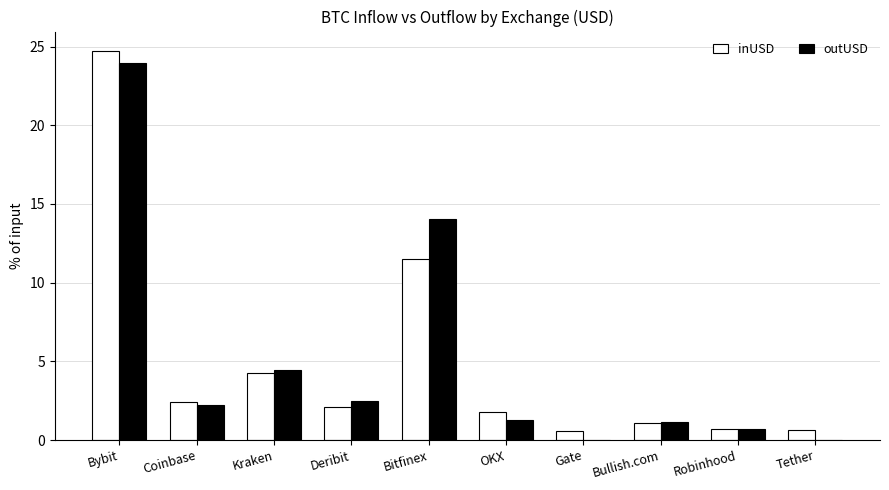

What are all the series names shown in the legend?

inUSD, outUSD